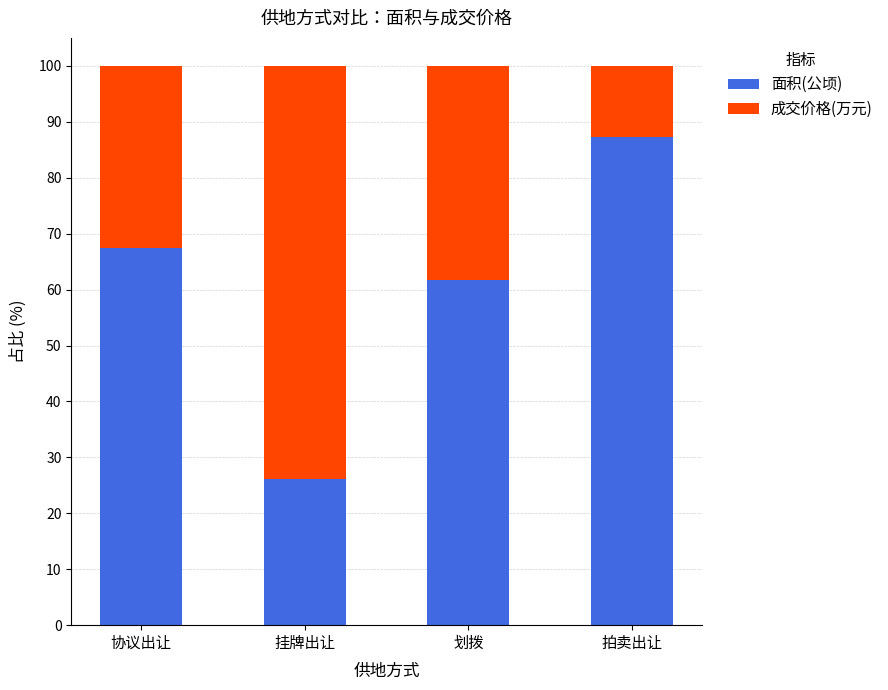

Reading left to right, transcribe the values for 面积(公顷).

67.4	26.2	61.8	87.2